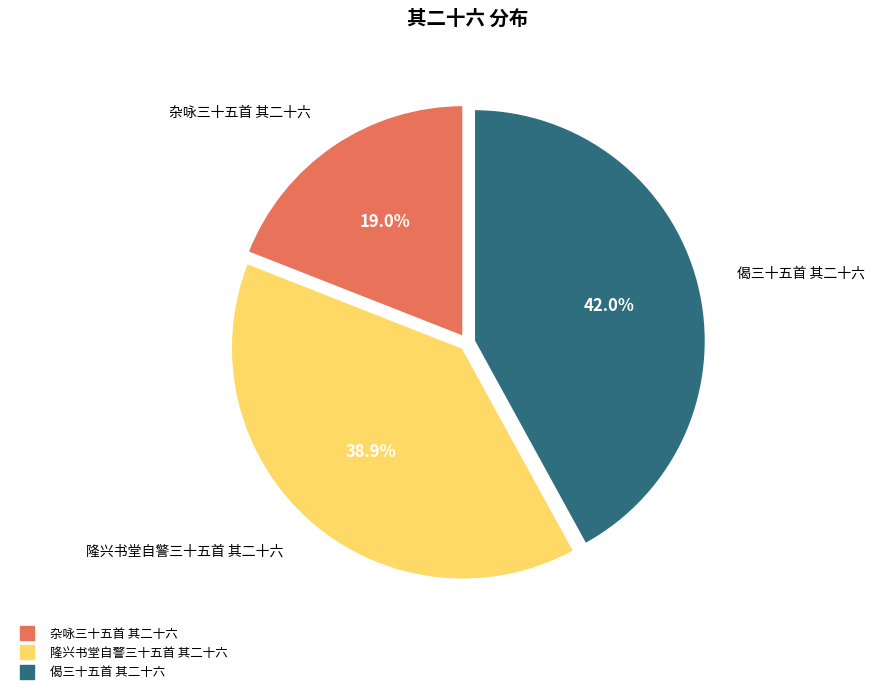

To the nearest percent, what is the difference between the 隆兴书堂自警三十五首 其二十六 and 偈三十五首 其二十六 slice percentages?

3%